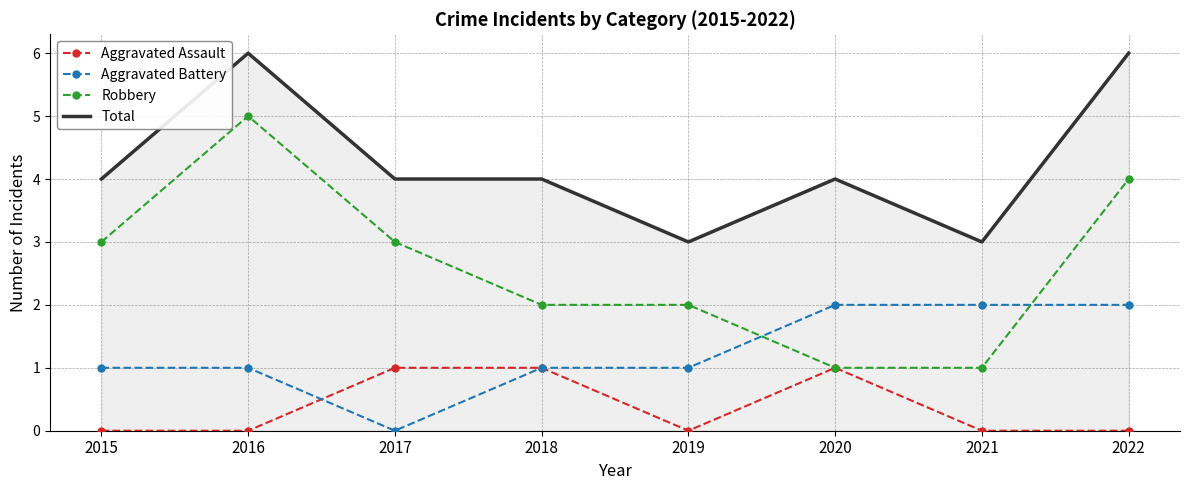

True or false: Aggravated Battery has a value of 1 at 2022.

False